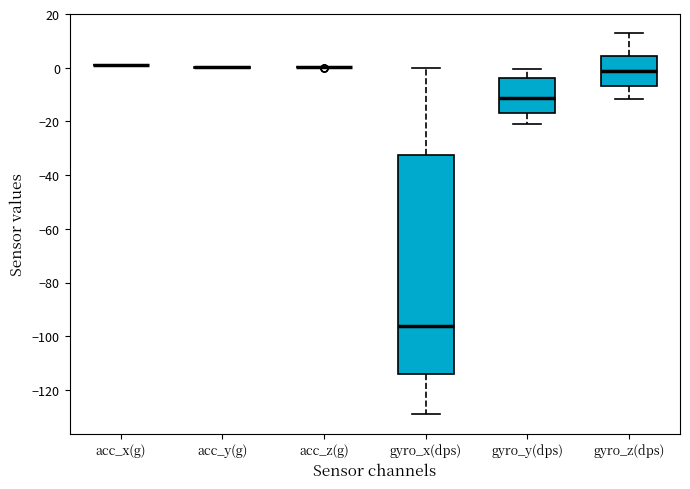

Where is the lower edge of the box for gyro_x(dps) on the y-axis? The values are not printed on the chart, so give them approximately, as read against the axis.

-114